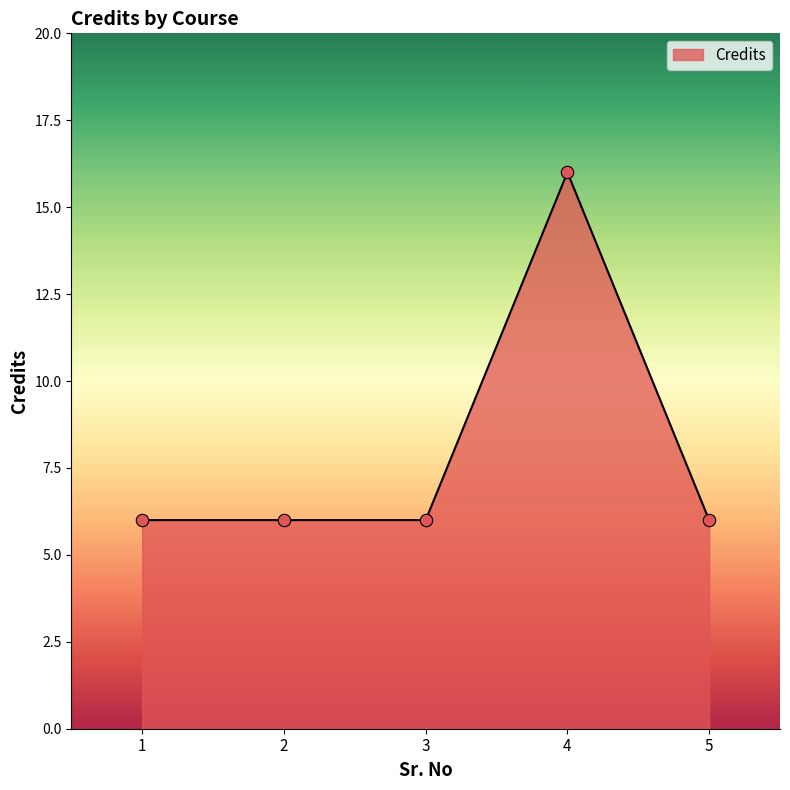

Approximately how many times larger is the value at 5 compared to 4?

0.4